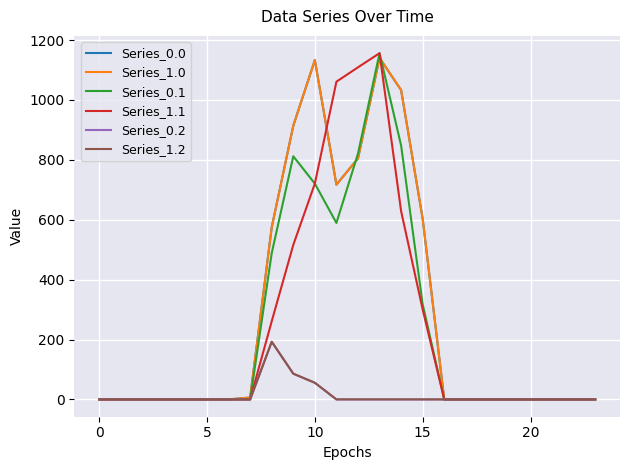

What is the difference between the maximum and minimum values in the Series_1.2 series?

192.6